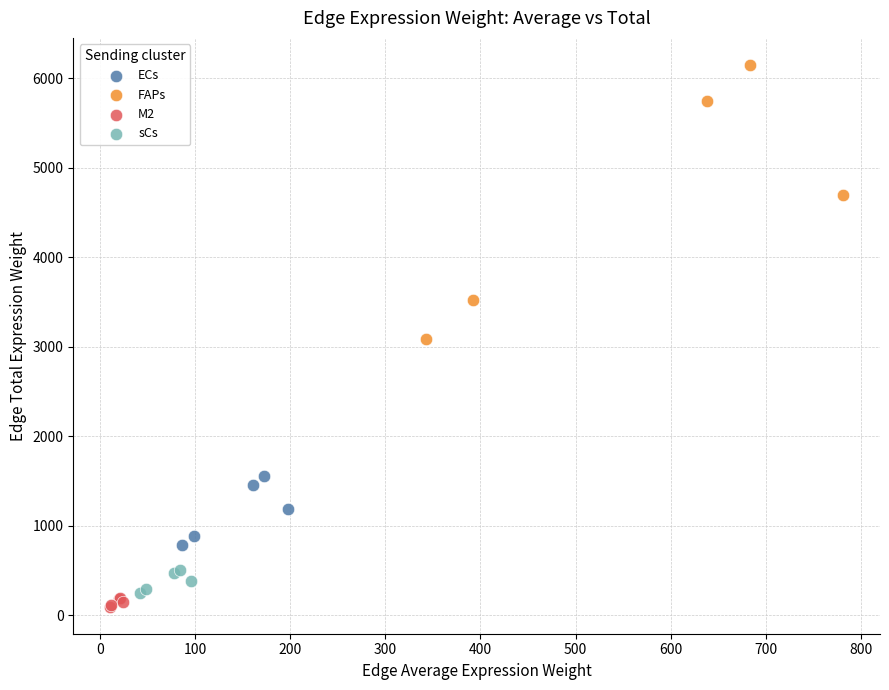

What are all the series names shown in the legend?

ECs, FAPs, M2, sCs